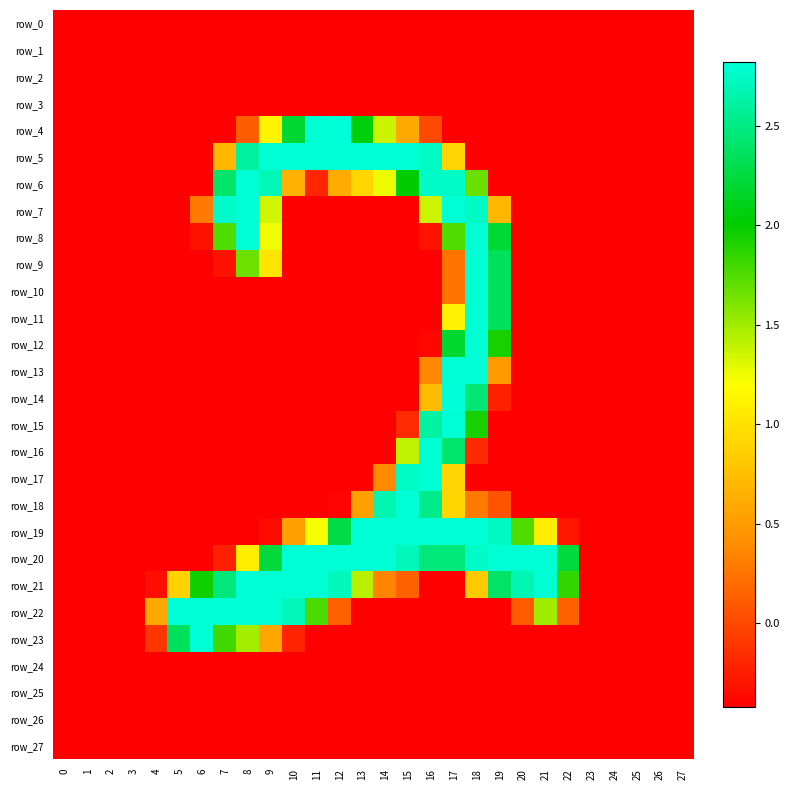

What is the difference between the second highest and second lowest values in the row_6 series?

3.2